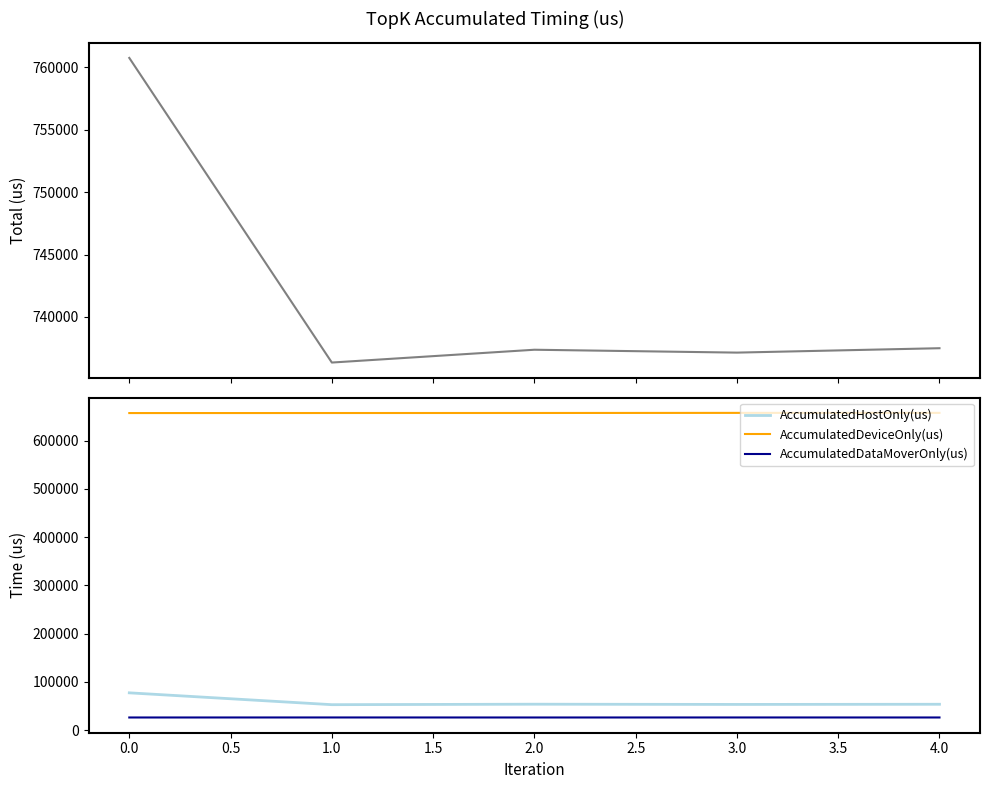

Where does the AccumulatedDeviceOnly(us) series first go above 657152?

2.0